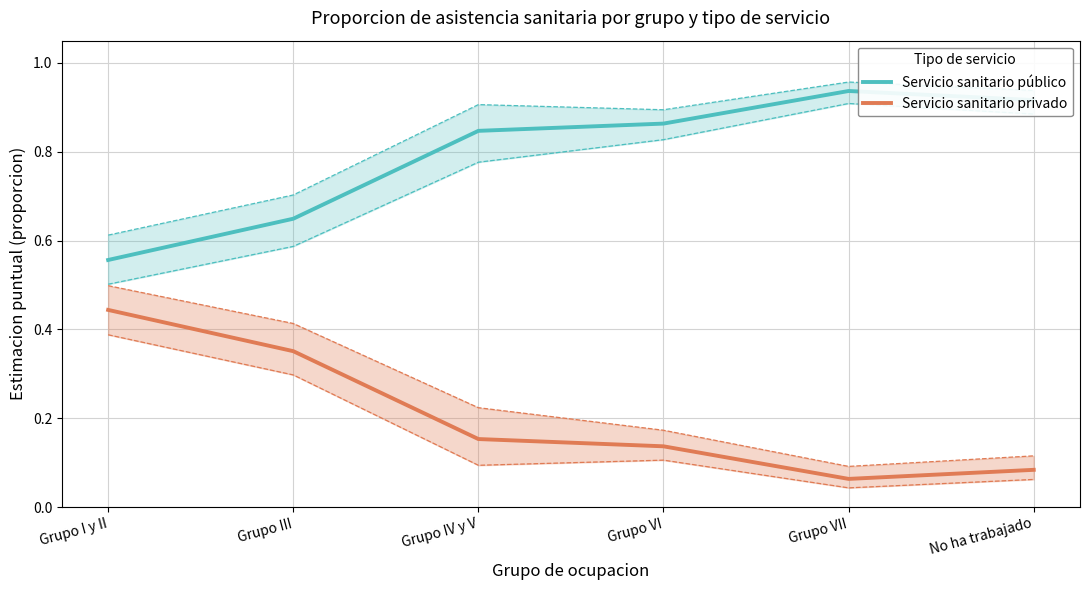

Count the number of data series in this chart.

2